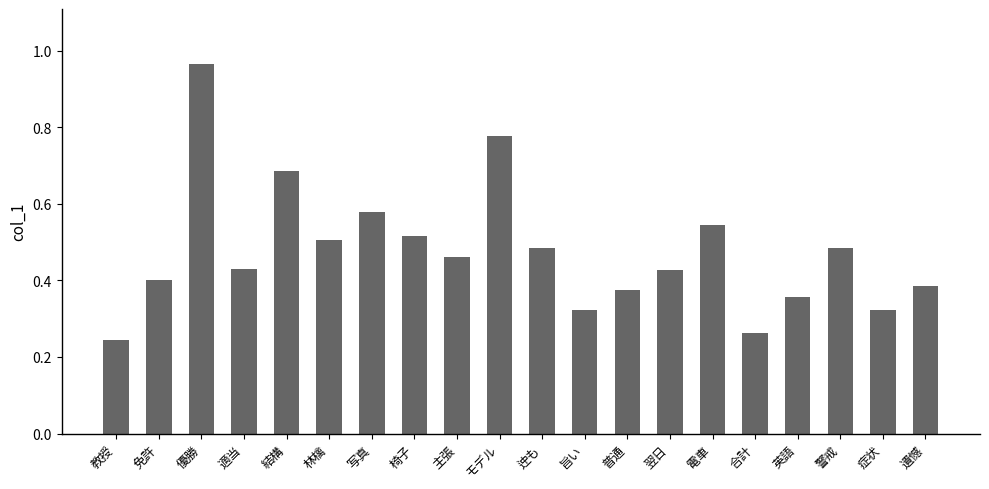

Are the bars grouped side by side (vs. stacked)?

No